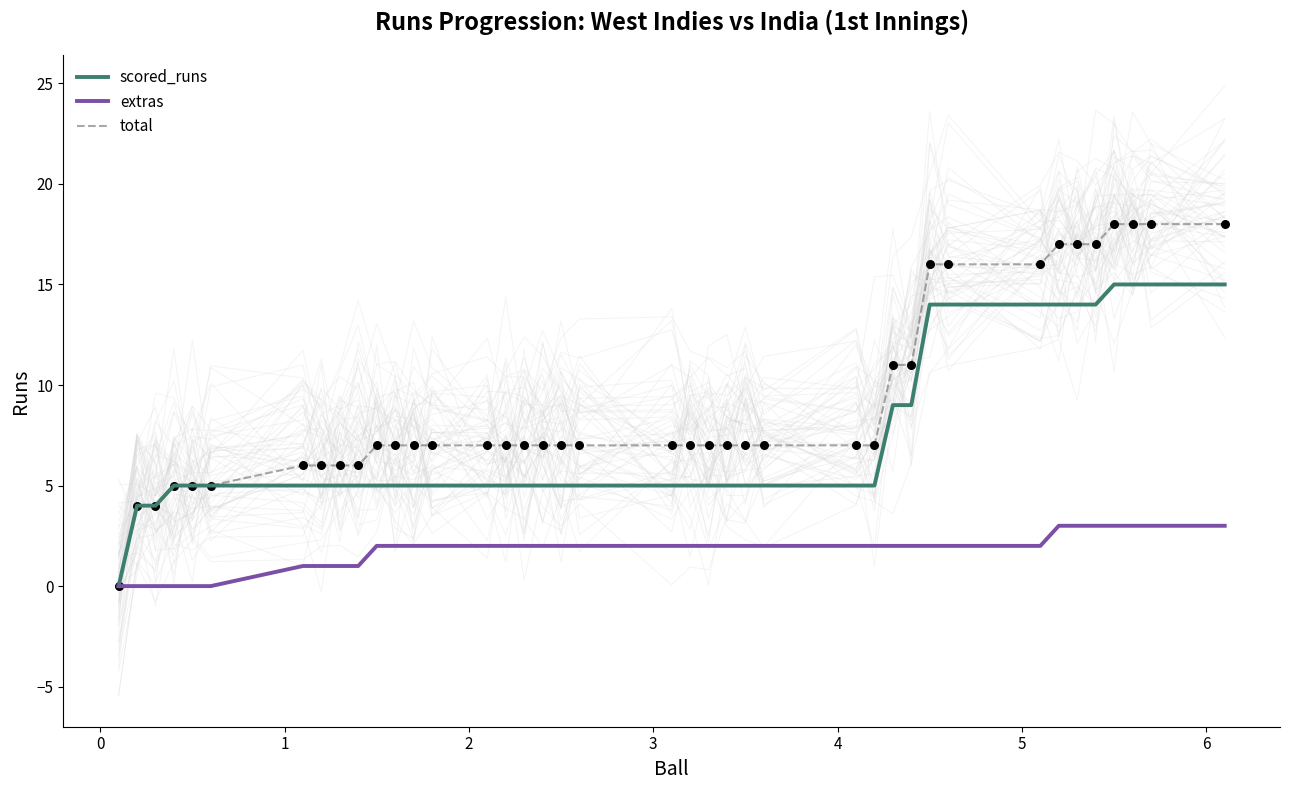

At how many categories does at least one series exceed 8?

12